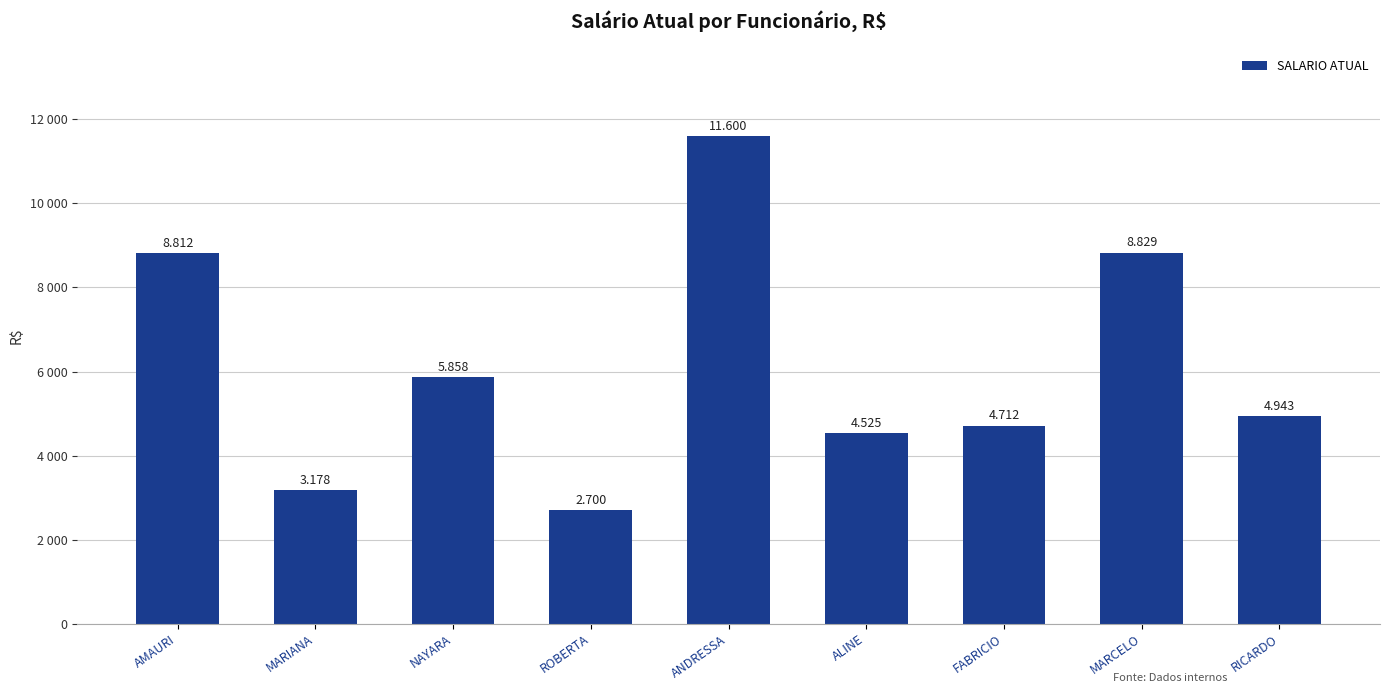

What is the change in value from NAYARA to RICARDO?

-915